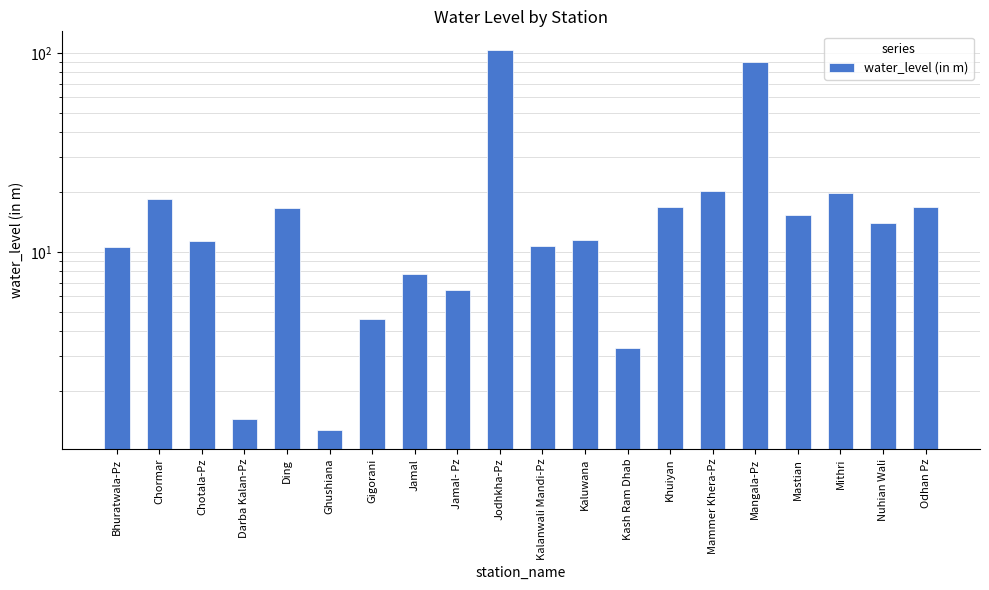

What is the label of the 19th bar from the left?

Nuhian Wali